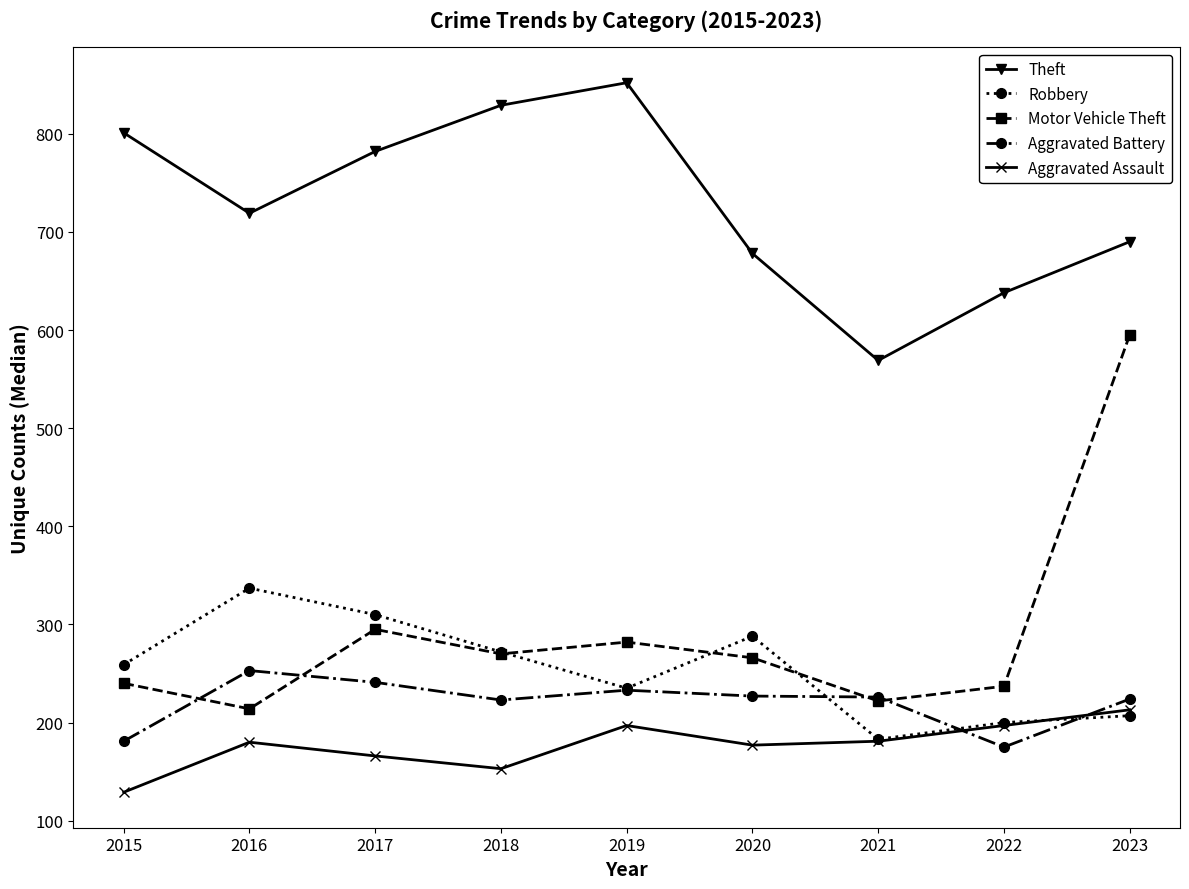

At 2020, list the series in order from smallest to largest.

Aggravated Assault, Aggravated Battery, Motor Vehicle Theft, Robbery, Theft